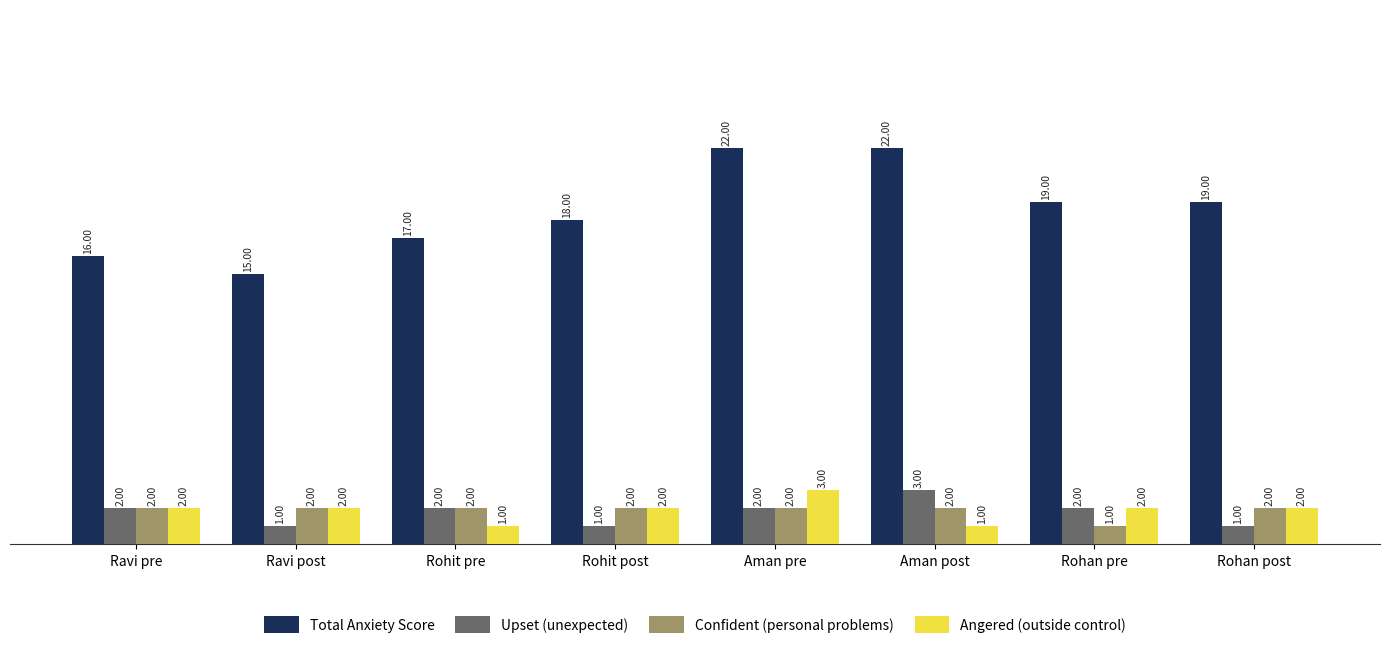

At which label is Total Anxiety Score closest to 18?

Rohit post